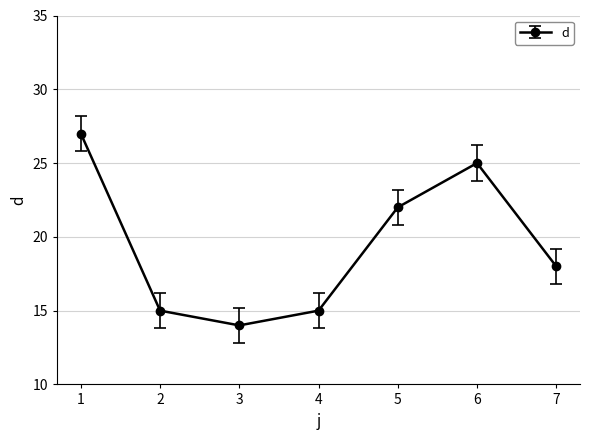

What is the greatest value displayed?

27